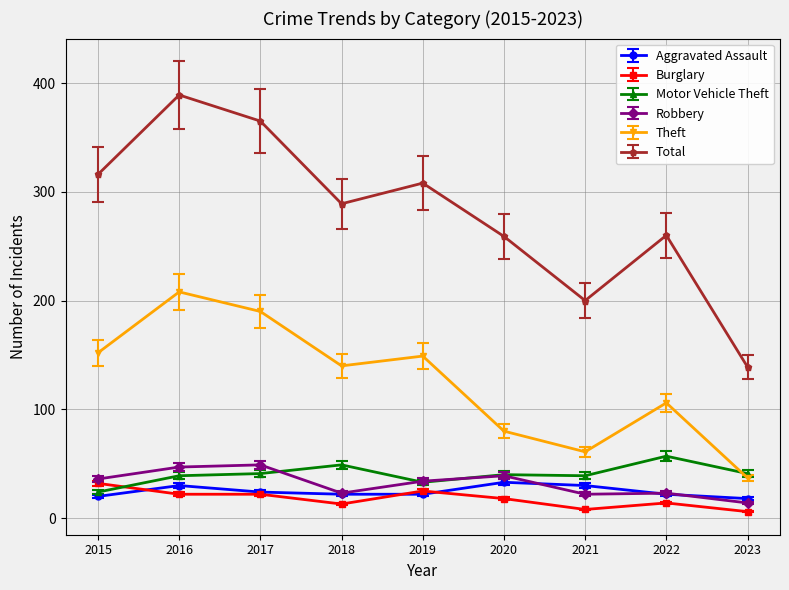

True or false: Motor Vehicle Theft and Total intersect in this chart.

False